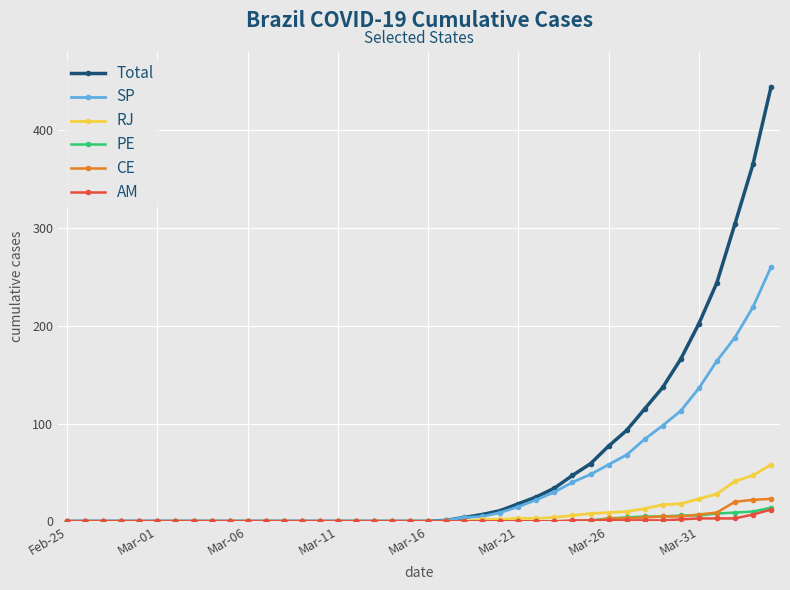

At how many categories does at least one series exceed 131?

7